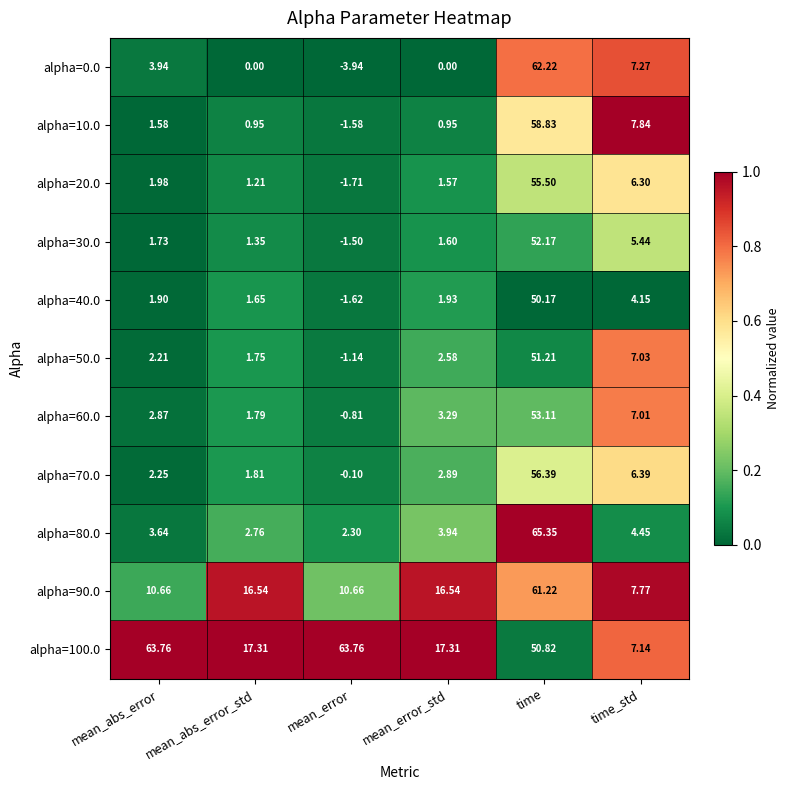

Is the value of alpha=80.0 at time_std greater than the value of alpha=60.0 at time?

No